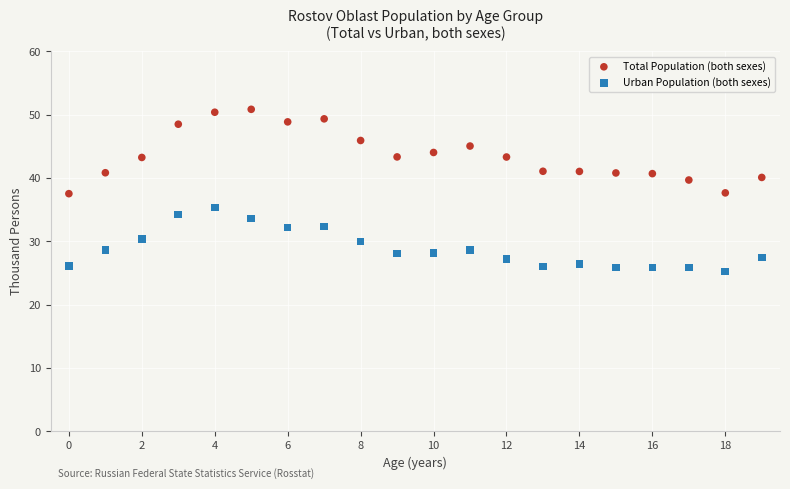

Which series contains the lowest Y value?

Urban Population (both sexes)